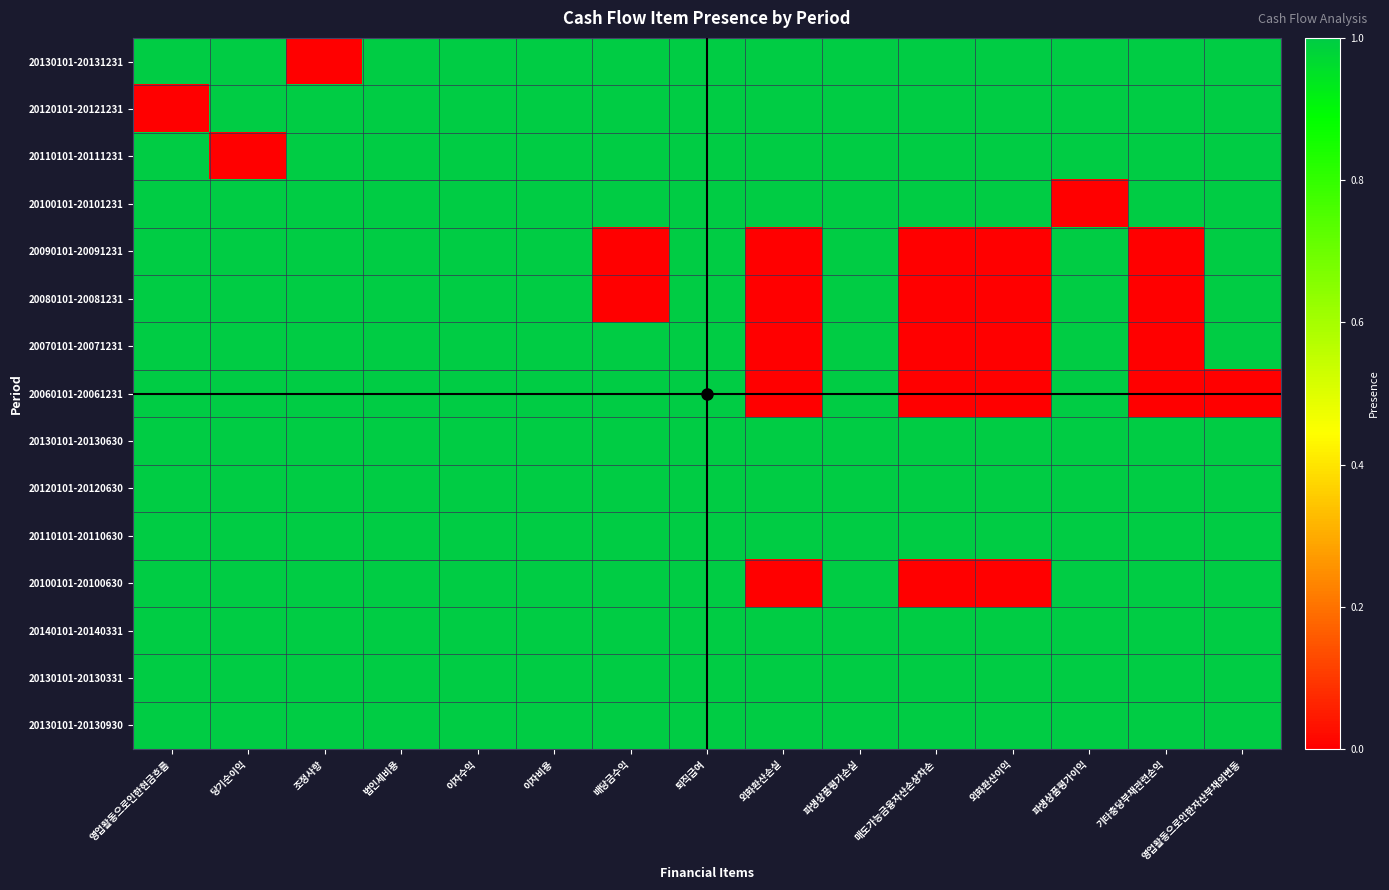

At how many categories does at least one series exceed 0?

15